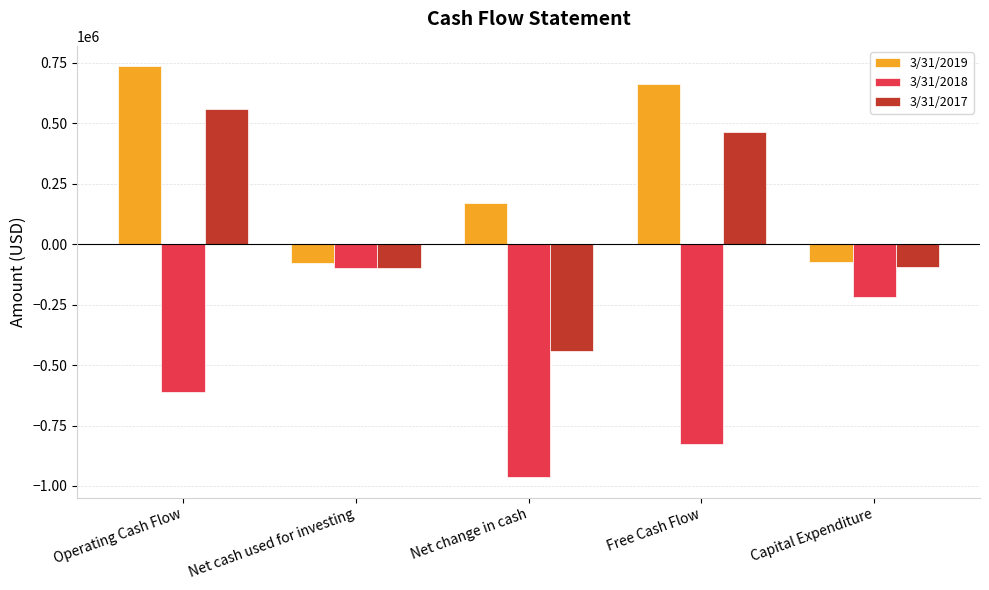

Rank the categories by 3/31/2018 value from lowest to highest.

Net change in cash, Free Cash Flow, Operating Cash Flow, Capital Expenditure, Net cash used for investing